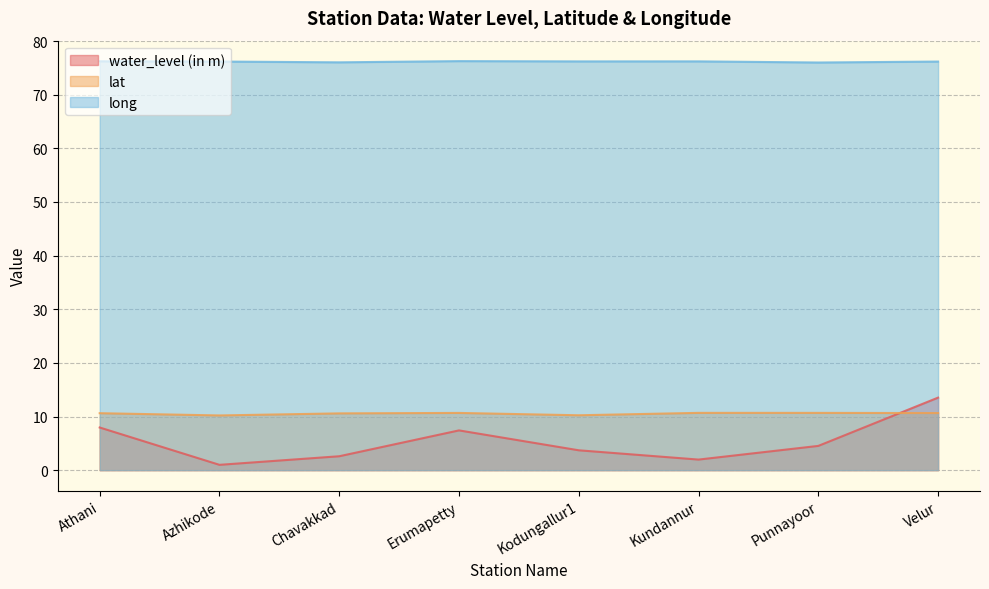

How many data points in long are above 76?

7